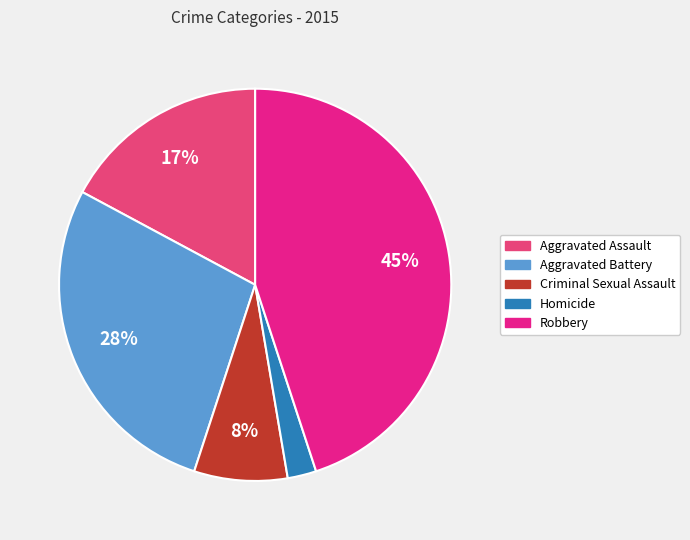

Which has a higher value, Criminal Sexual Assault or Robbery?

Robbery